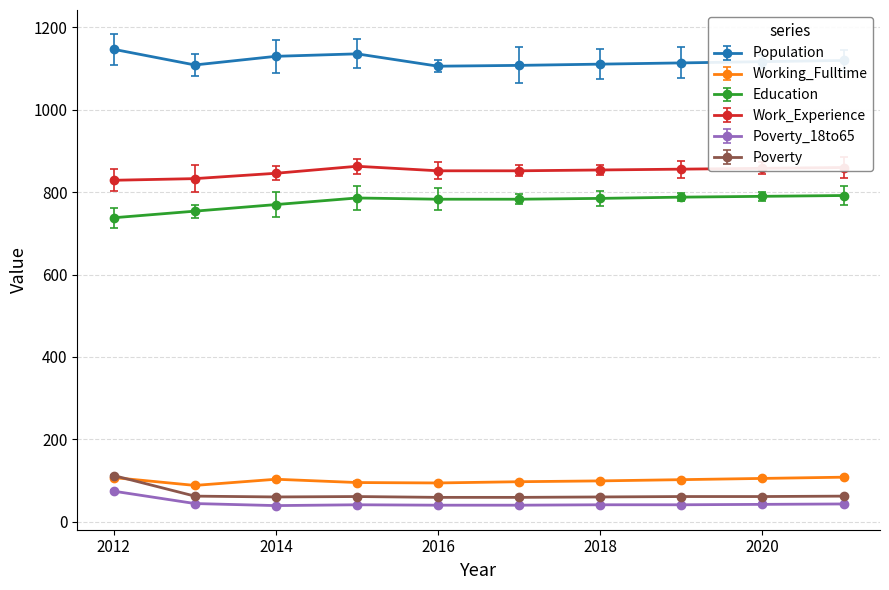

True or false: Work_Experience and Poverty_18to65 intersect in this chart.

False